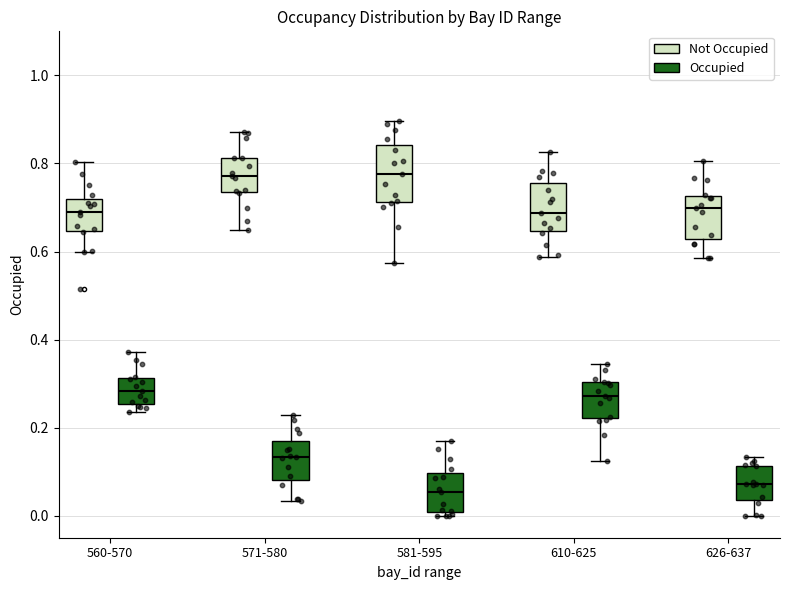

Reading left to right, read every box against the y-axis: the position of its median line, the range the box covers, and the ends of its whiskers. The values are not printed on the chart, so give them approximately, as read against the axis.

560-570 (Not Occupied): median 0.68, box 0.64 to 0.72, whiskers 0.60 to 0.80
560-570 (Occupied): median 0.28, box 0.26 to 0.32, whiskers 0.24 to 0.38
571-580 (Not Occupied): median 0.78, box 0.74 to 0.82, whiskers 0.64 to 0.88
571-580 (Occupied): median 0.14, box 0.08 to 0.18, whiskers 0.04 to 0.22
581-595 (Not Occupied): median 0.78, box 0.72 to 0.84, whiskers 0.58 to 0.90
581-595 (Occupied): median 0.06, box 0.00 to 0.10, whiskers 0.00 (just below the box's lower edge) to 0.18
610-625 (Not Occupied): median 0.68, box 0.64 to 0.76, whiskers 0.58 to 0.82
610-625 (Occupied): median 0.28, box 0.22 to 0.30, whiskers 0.12 to 0.34
626-637 (Not Occupied): median 0.70, box 0.62 to 0.72, whiskers 0.58 to 0.80
626-637 (Occupied): median 0.08, box 0.04 to 0.12, whiskers 0.00 to 0.14